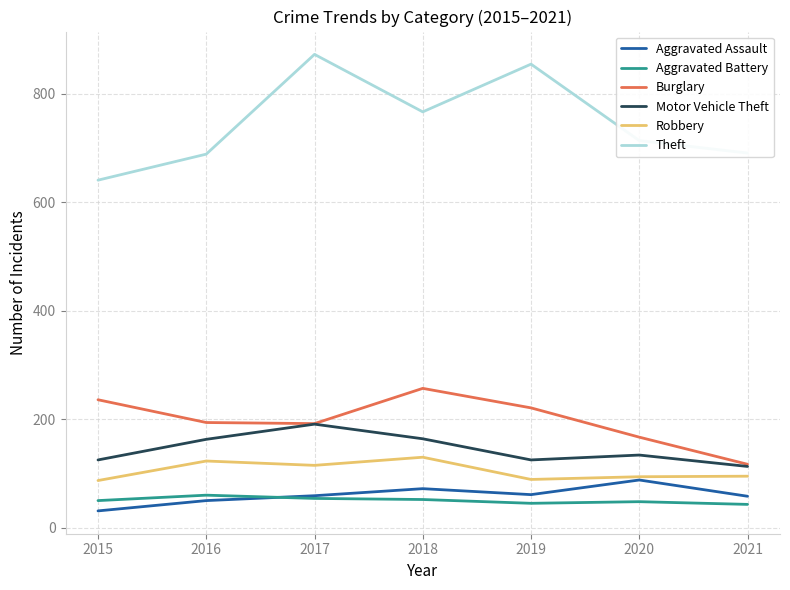

What is the spread (max minus min) of values at 2020?

666